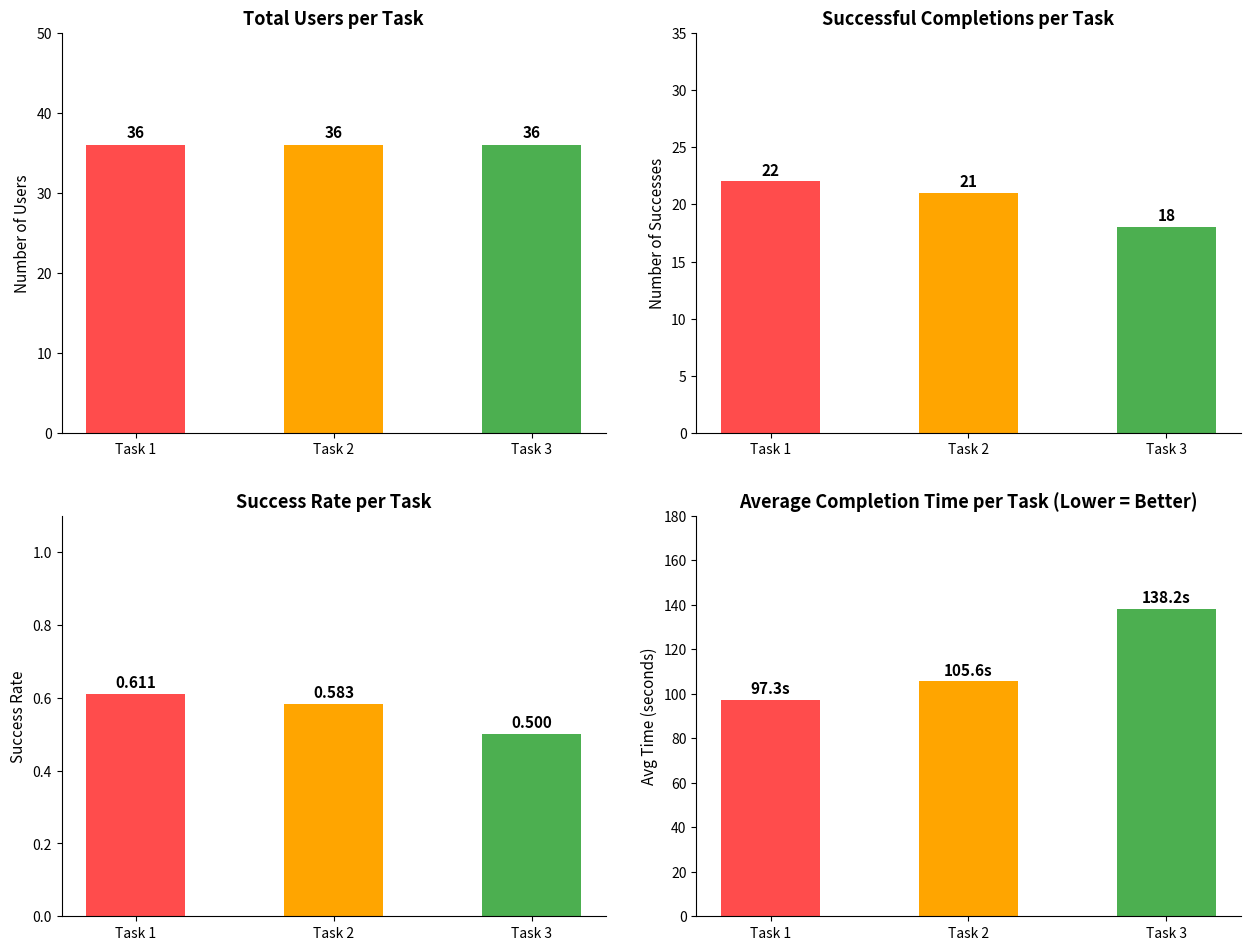

What is the maximum value for Total Users?

36.0